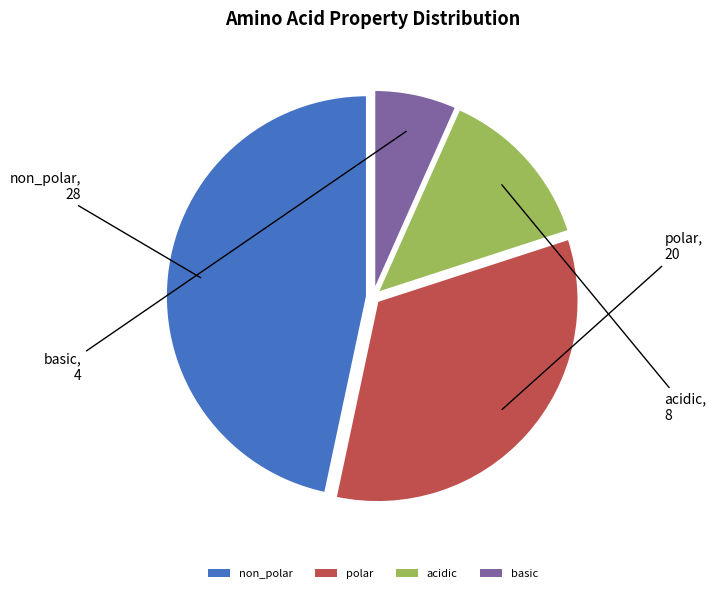

Do basic and acidic together represent more than half of the pie?

No